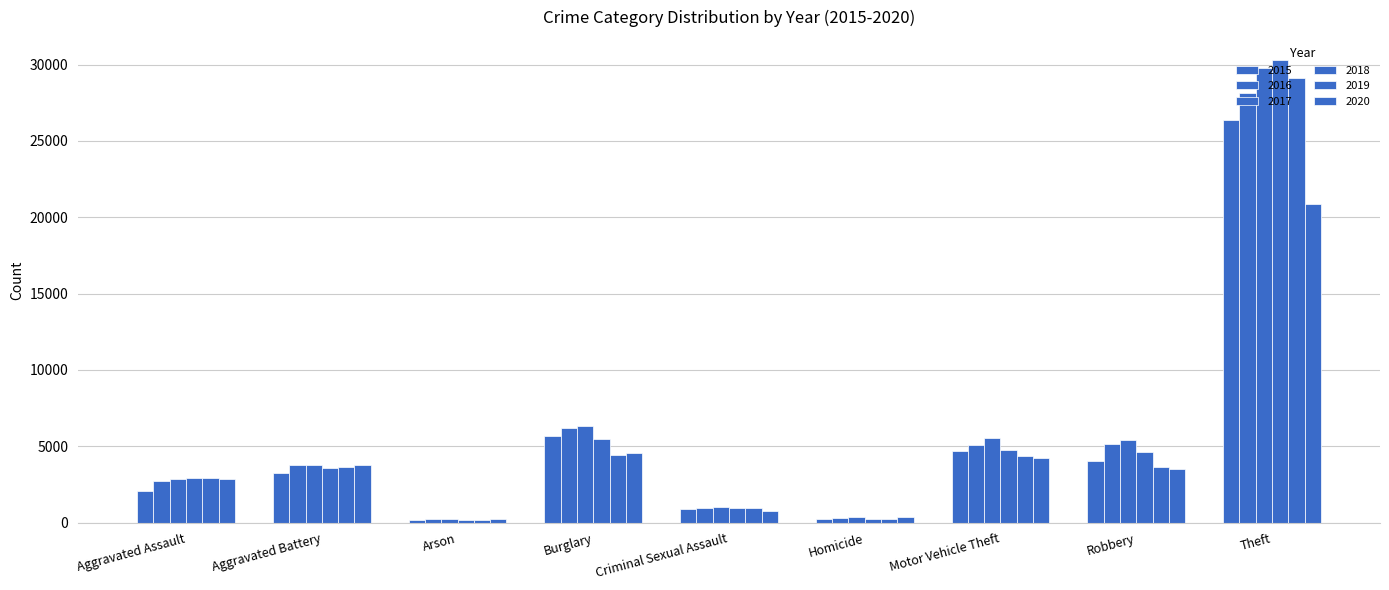

At Homicide, list the series in order from largest to smallest.

2020, 2017, 2016, 2018, 2019, 2015